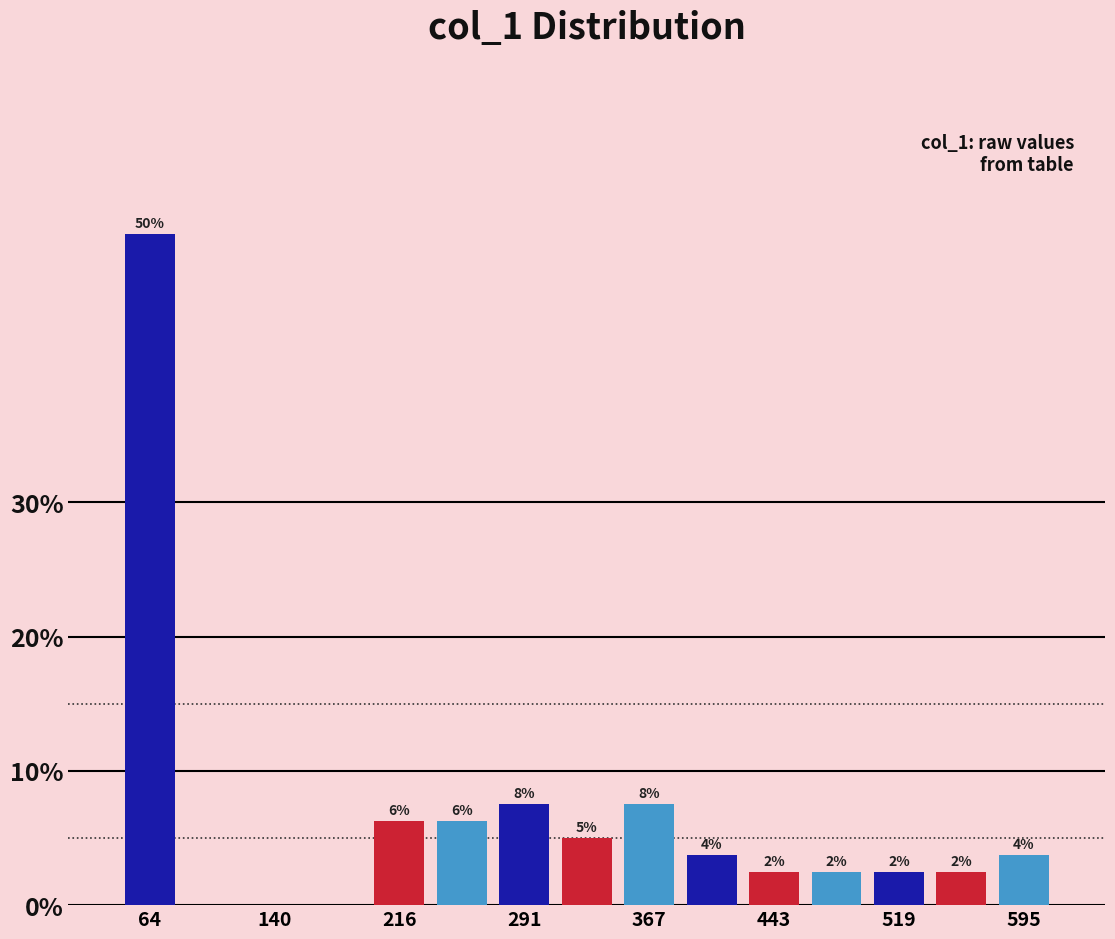

Around what value on the x-axis is the tallest bar? Give the approximate position of its centre, as read against the axis.

60